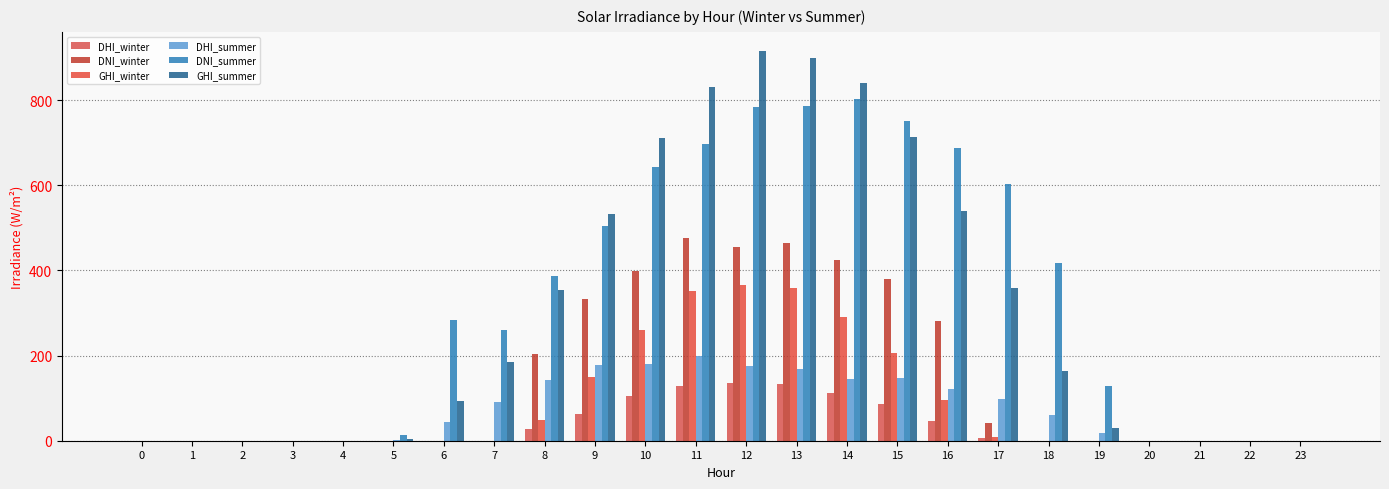

List the series in order of their peak value, highest first.

GHI_summer, DNI_summer, DNI_winter, GHI_winter, DHI_summer, DHI_winter